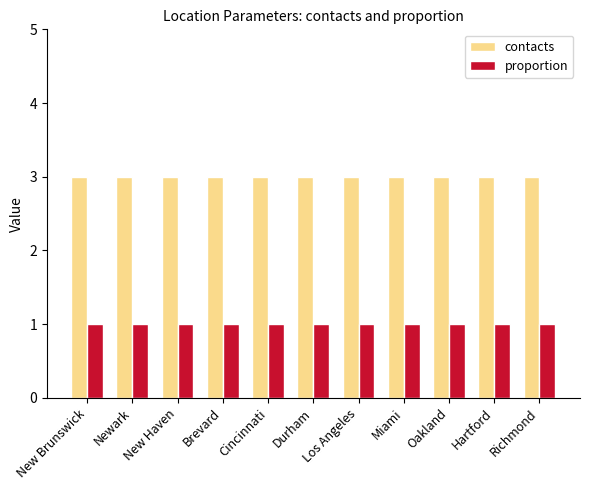

At how many categories does at least one series exceed 2?

11